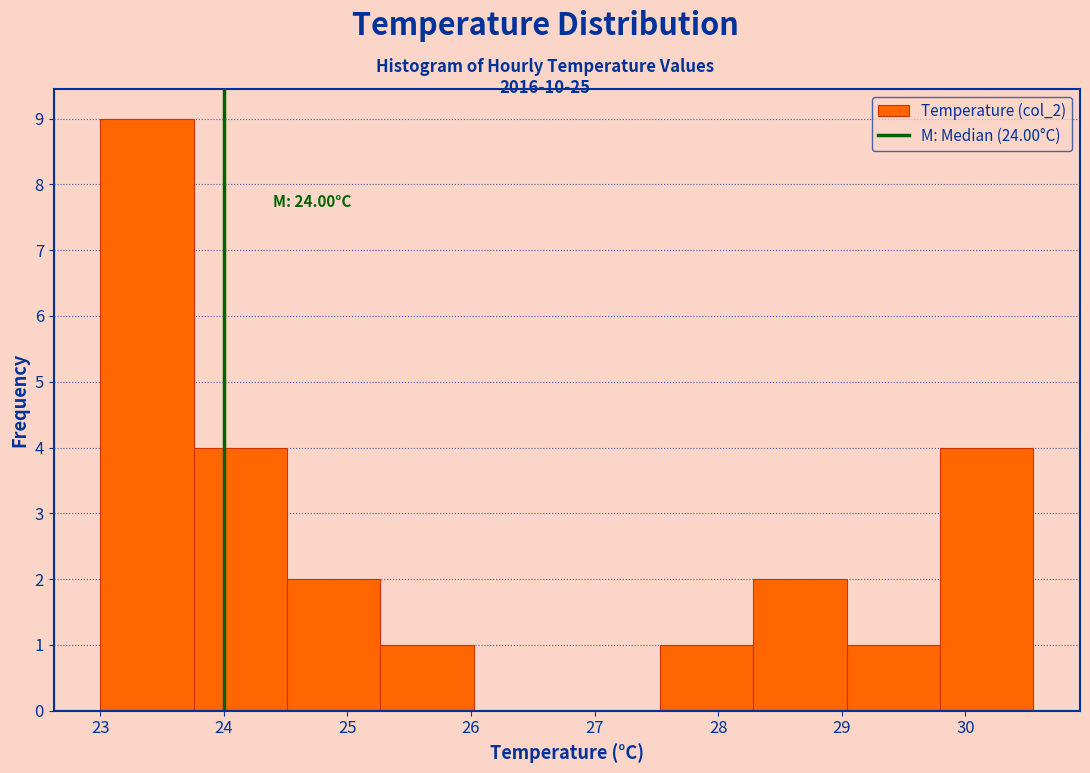

Which range on the x-axis has the tallest bar?

23.0 to 23.8